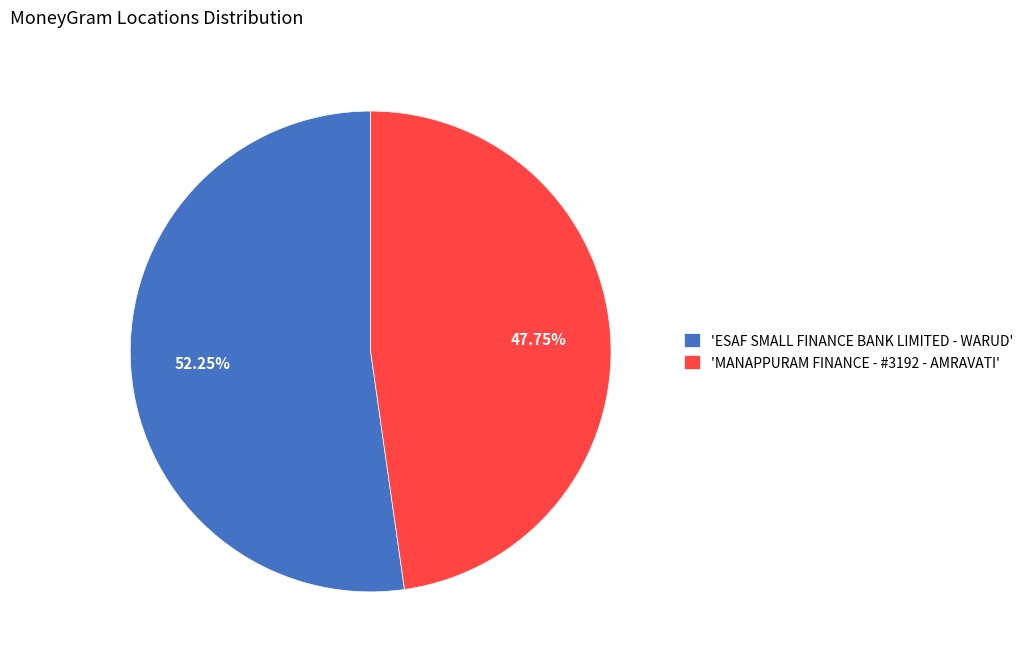

How many segments does this pie chart have?

2